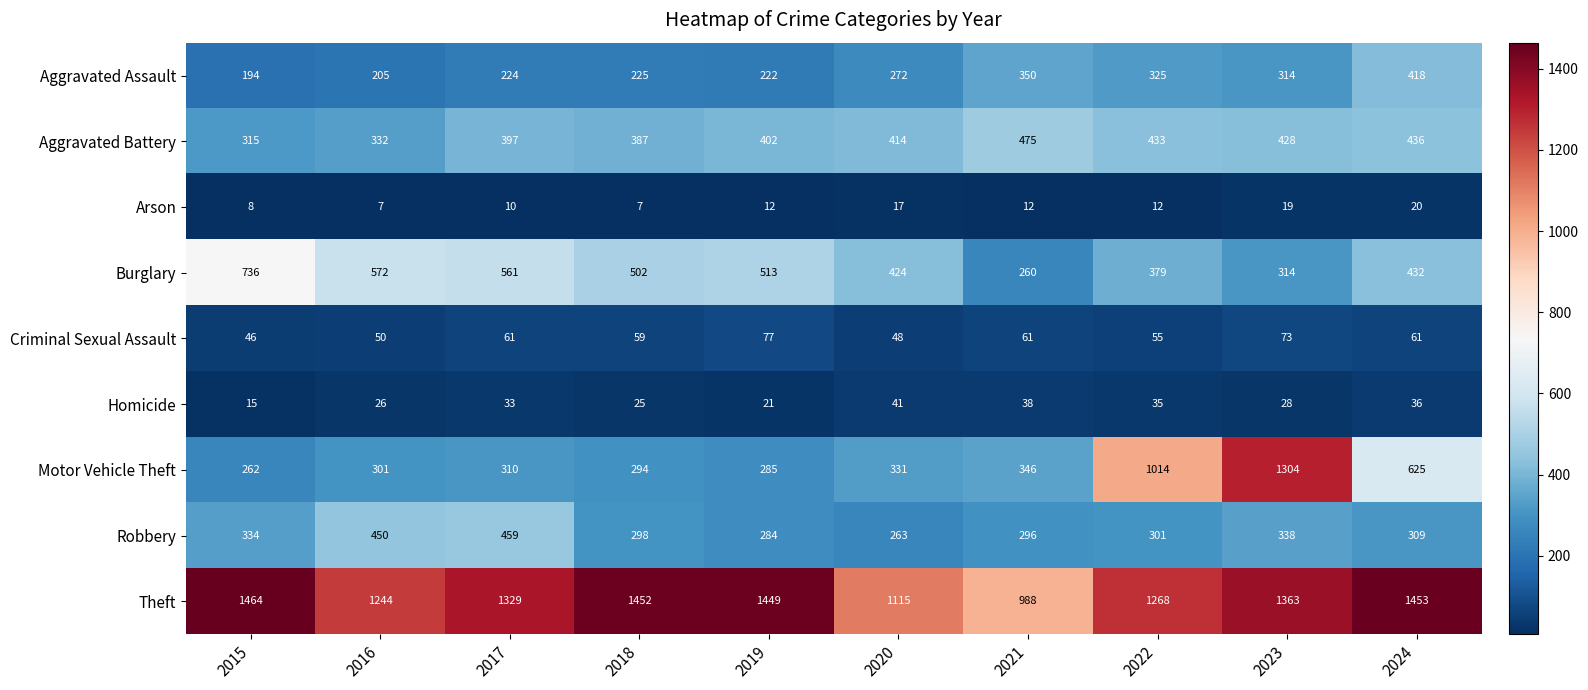

What is the sum of all Criminal Sexual Assault values?

591